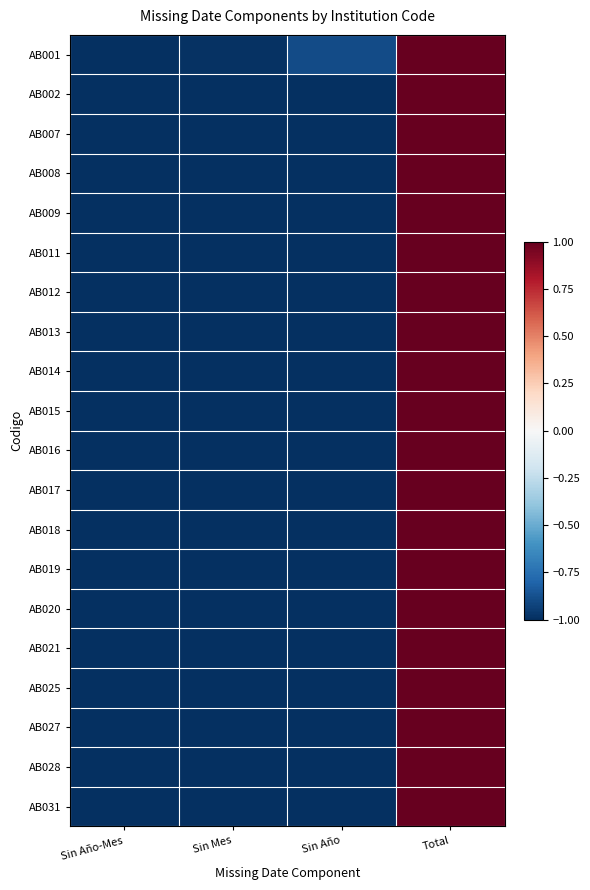

What is the greatest value displayed?

1.0